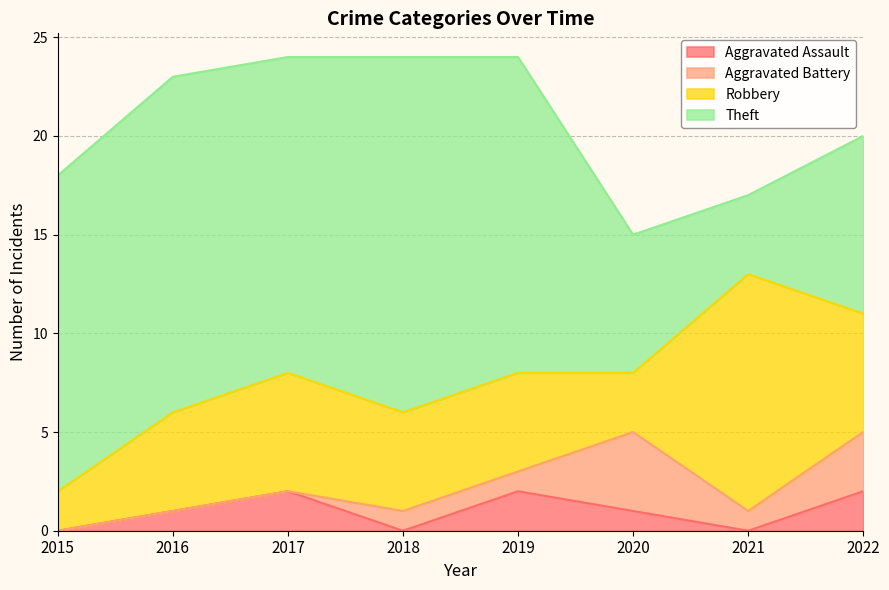

True or false: Aggravated Battery and Aggravated Assault cross at least once.

True